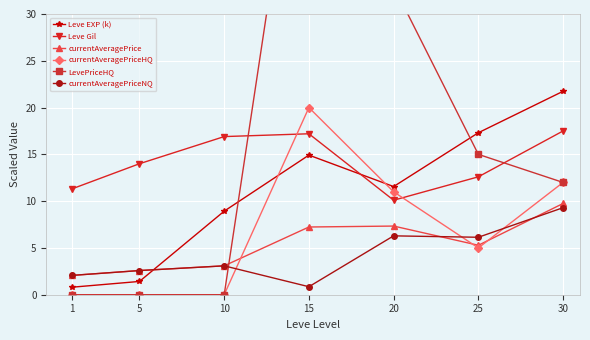

What is the difference between the currentAveragePriceHQ values at 30 and 20?

1.0